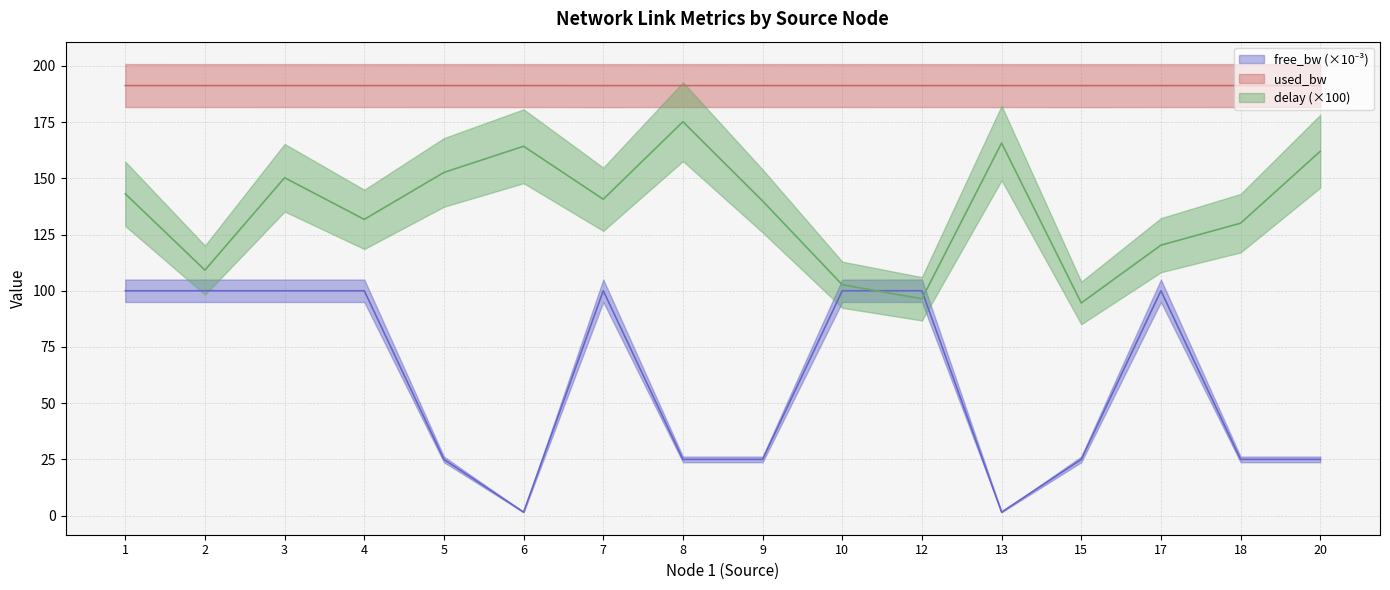

What is the lowest value of the used_bw series?

191.2